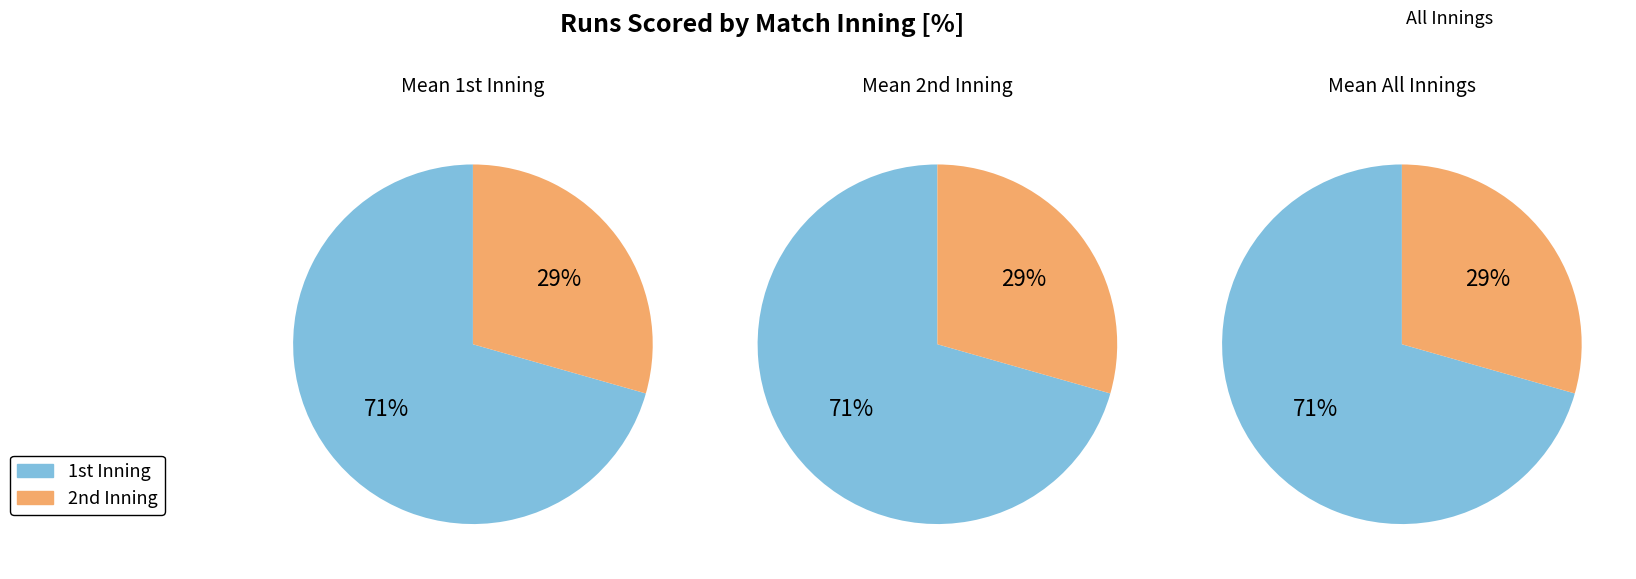

Rank the categories by value from lowest to highest.

2nd, 1st